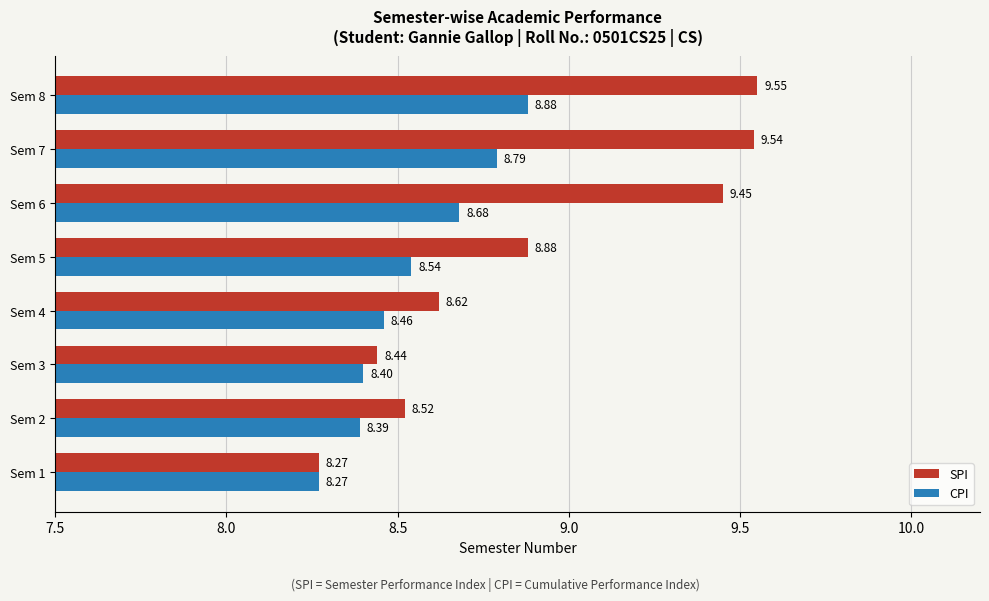

List the series in order of their peak value, lowest first.

CPI, SPI